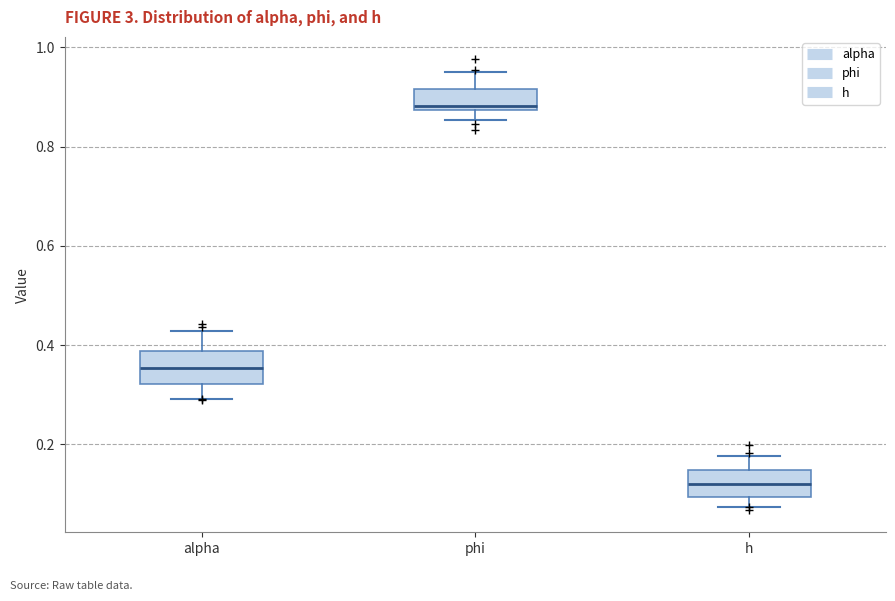

Which box's median line is the highest?

phi